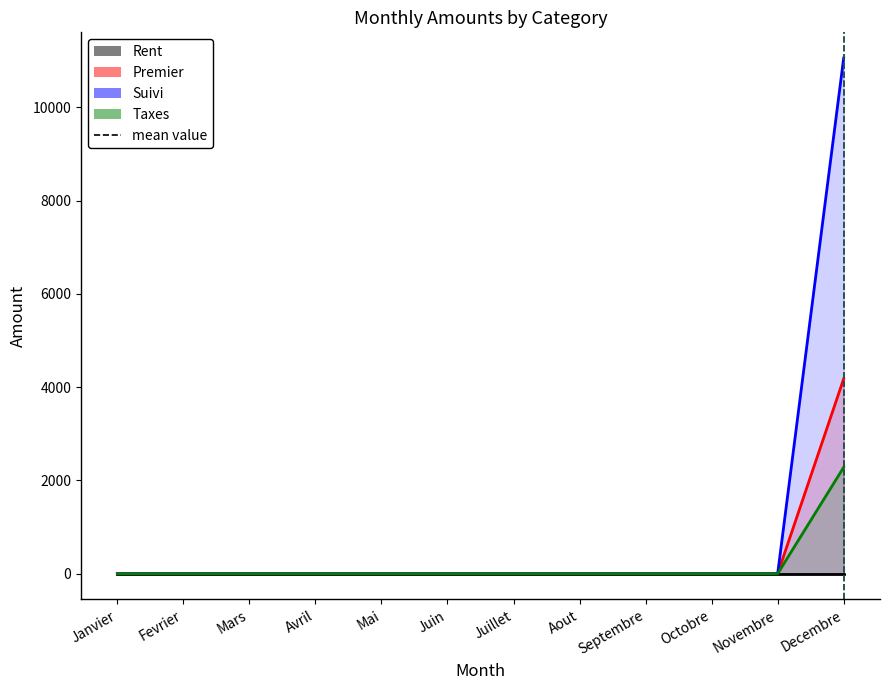

True or false: Suivi and Taxes intersect in this chart.

False